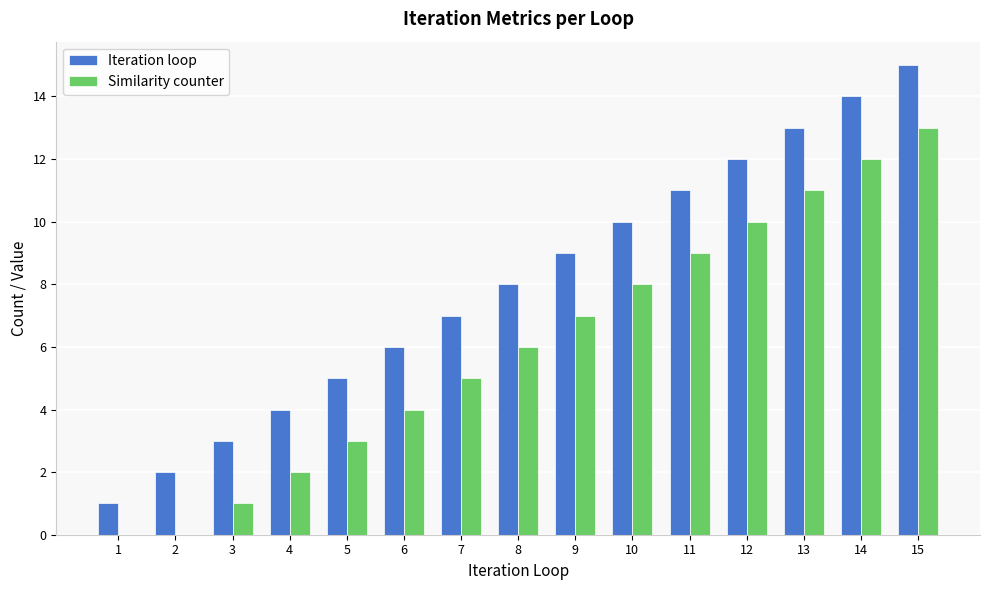

Where is Iteration loop nearest to the value 8?

8